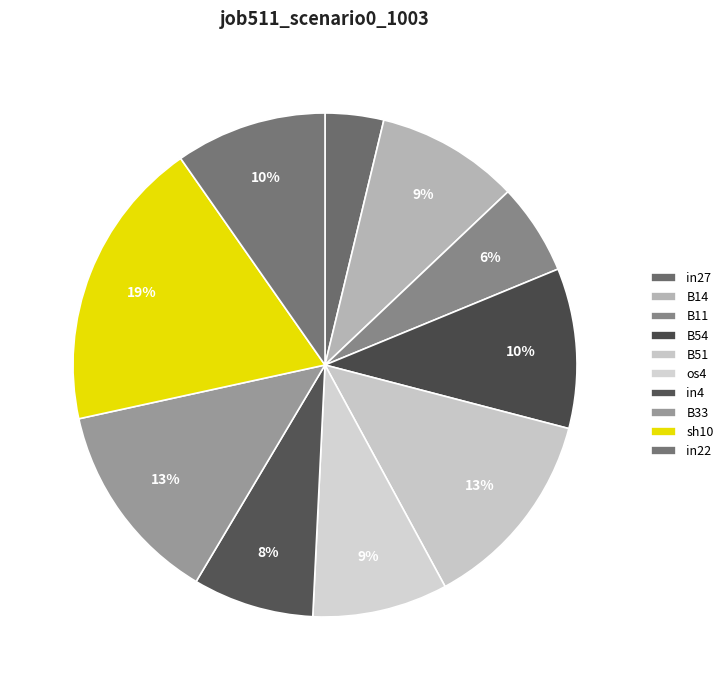

The os4 slice represents 9% of the pie. True or false?

True